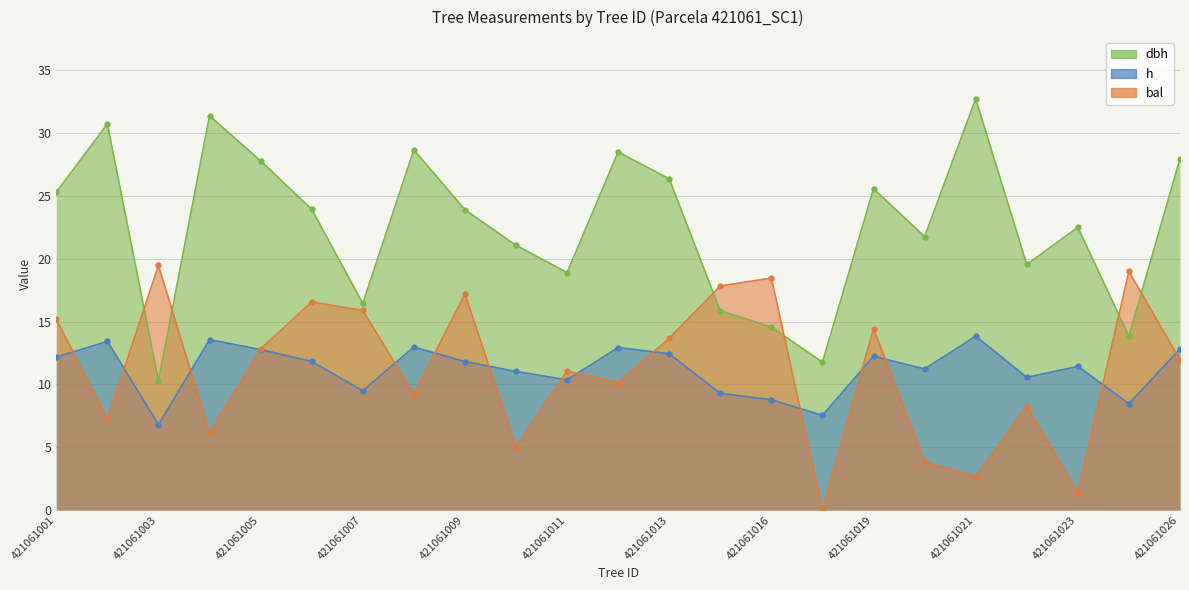

True or false: dbh and bal cross at least once.

True